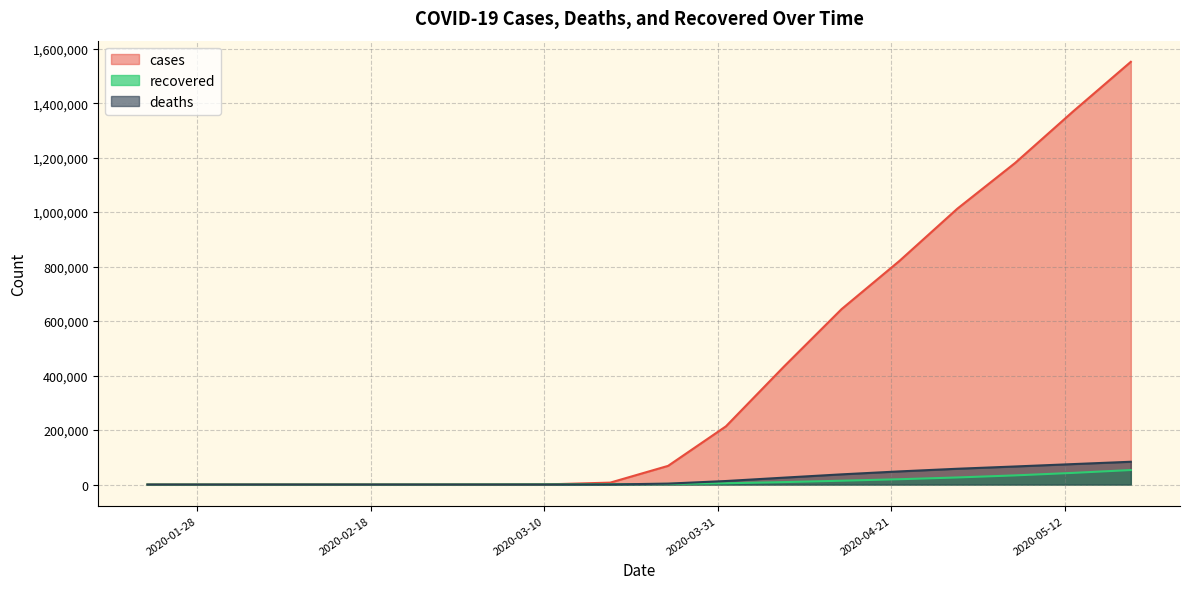

Which label corresponds to the largest value in the chart?

2020-05-20